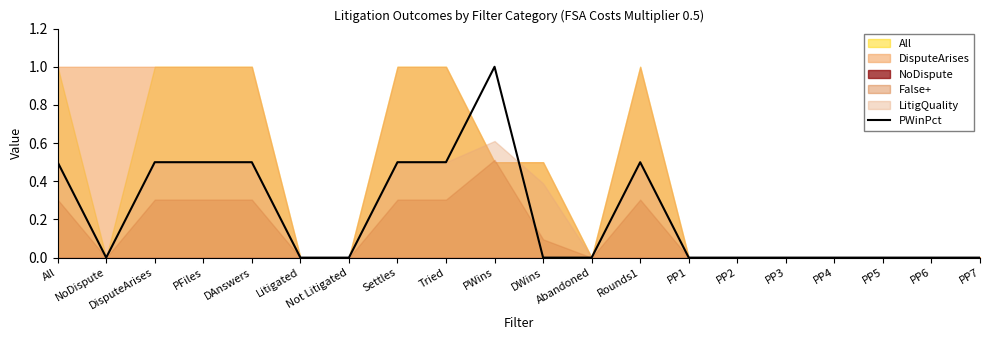

At which label is the value closest to 0?

NoDispute